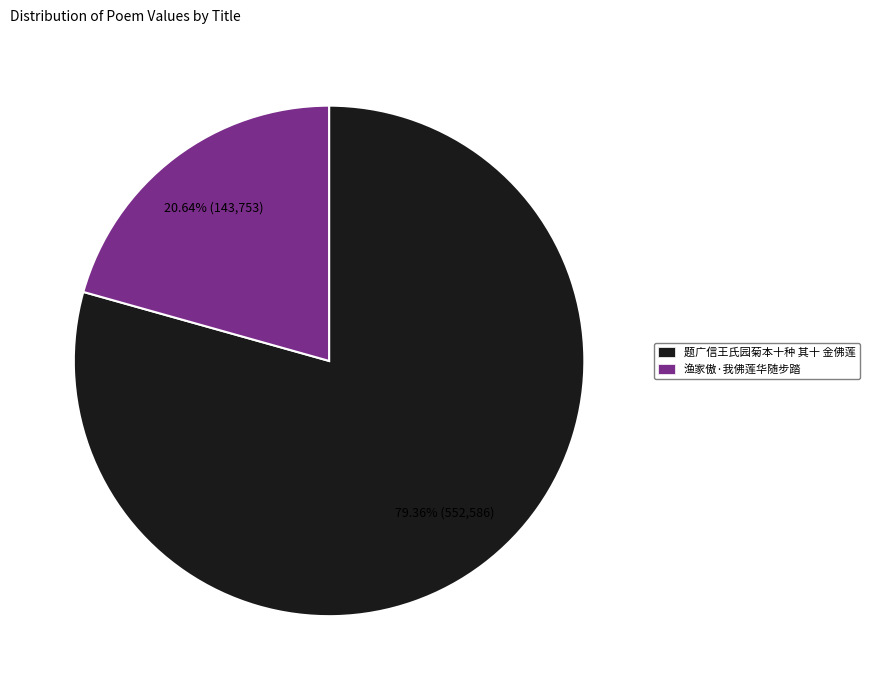

To the nearest percent, what is the difference between the 渔家傲·我佛莲华随步踏 and 题广信王氏园菊本十种 其十 金佛莲 slice percentages?

59%